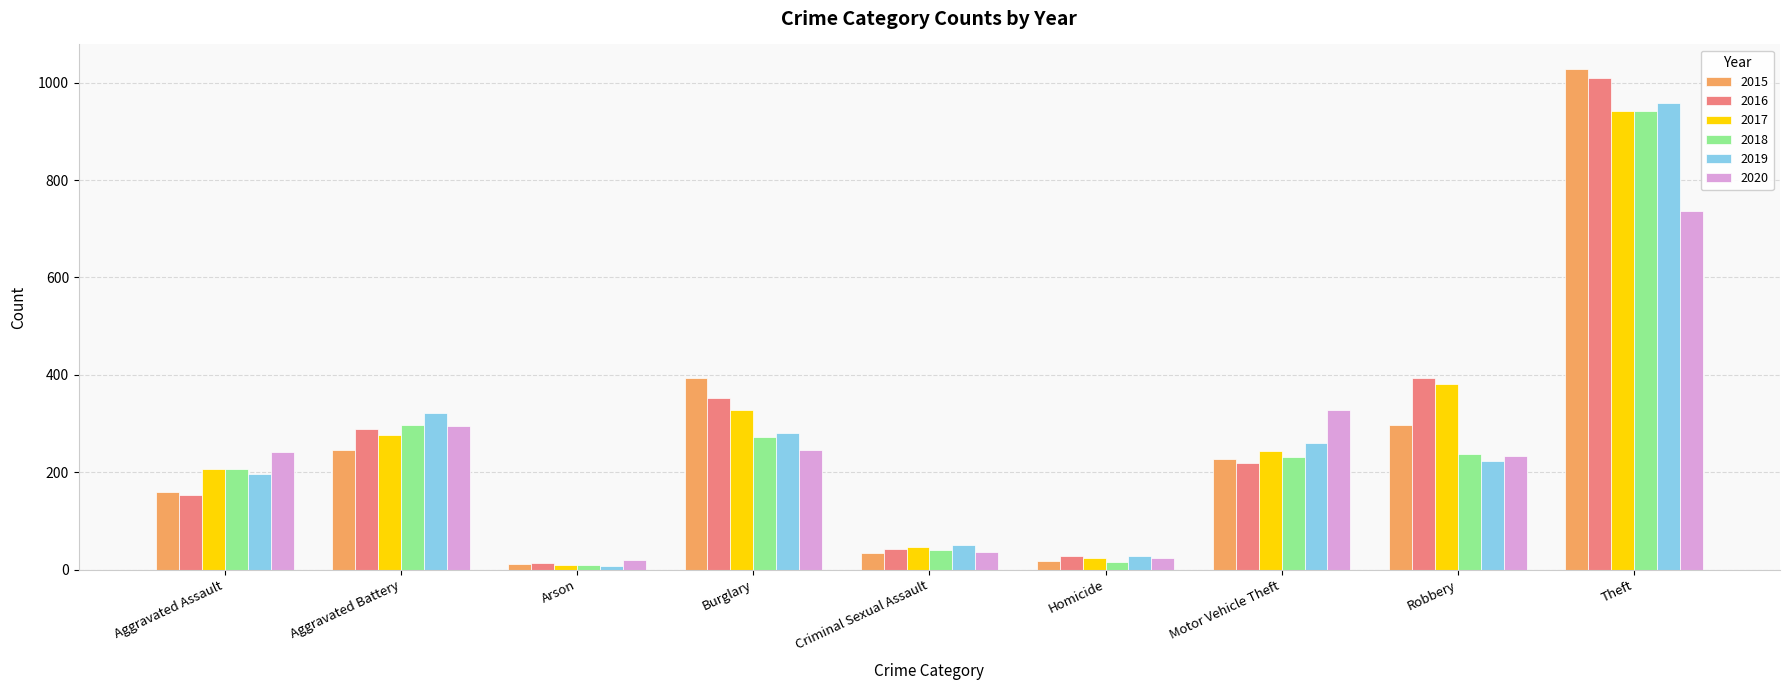

Which series changed the most between Aggravated Battery and Homicide?

2019